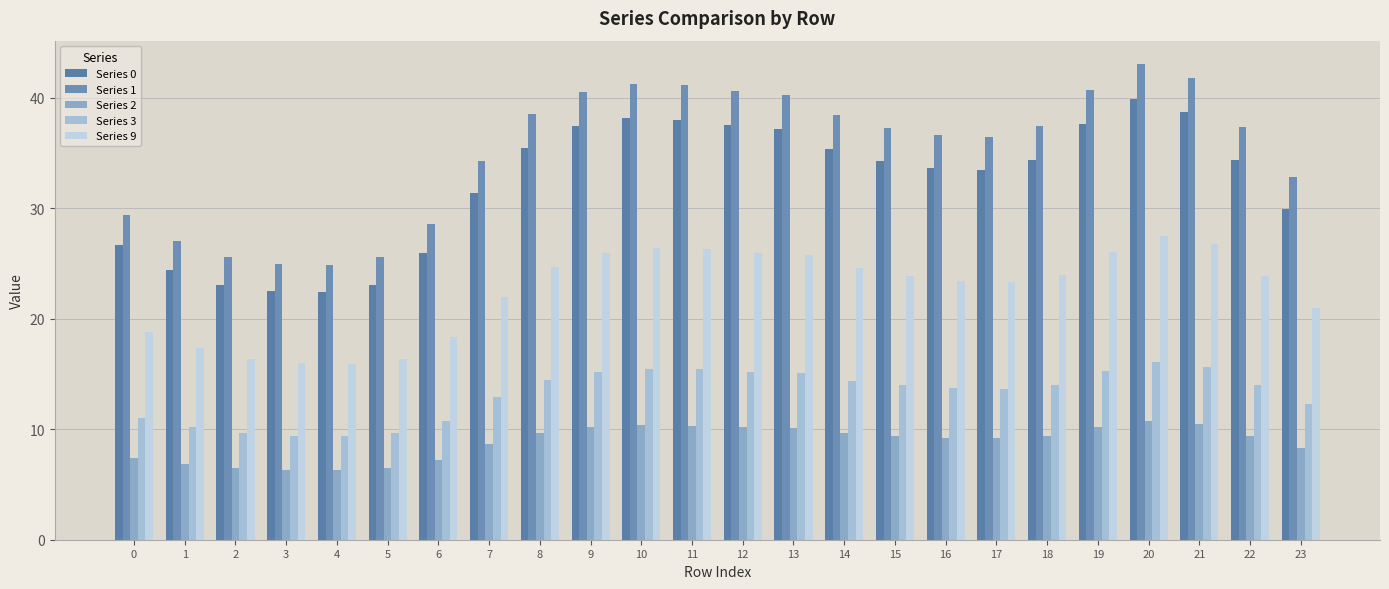

Are the bars grouped side by side (vs. stacked)?

Yes